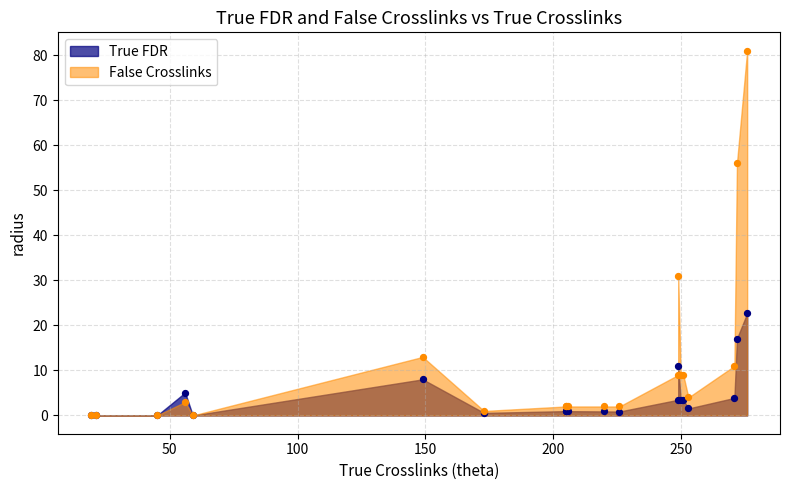

At how many categories does at least one series exceed 4?

9